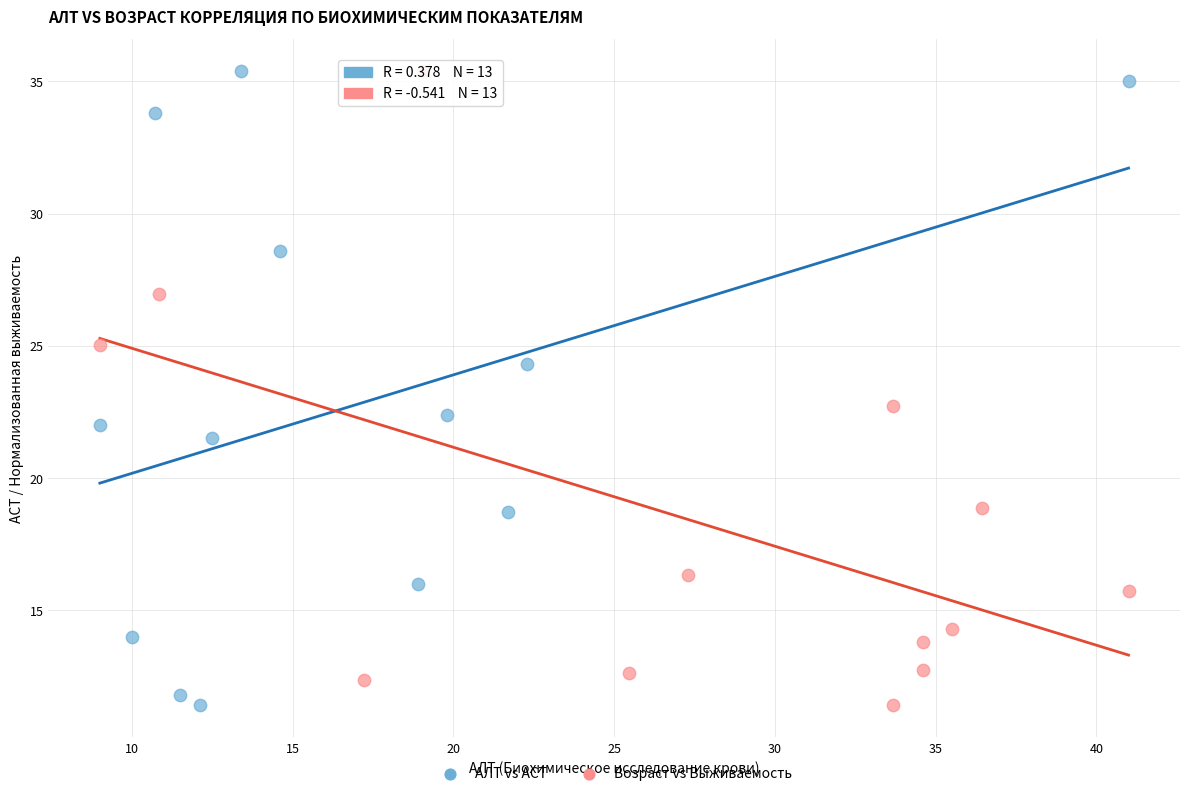

What are all the series names shown in the legend?

АЛТ vs АСТ, Возраст vs Выживаемость